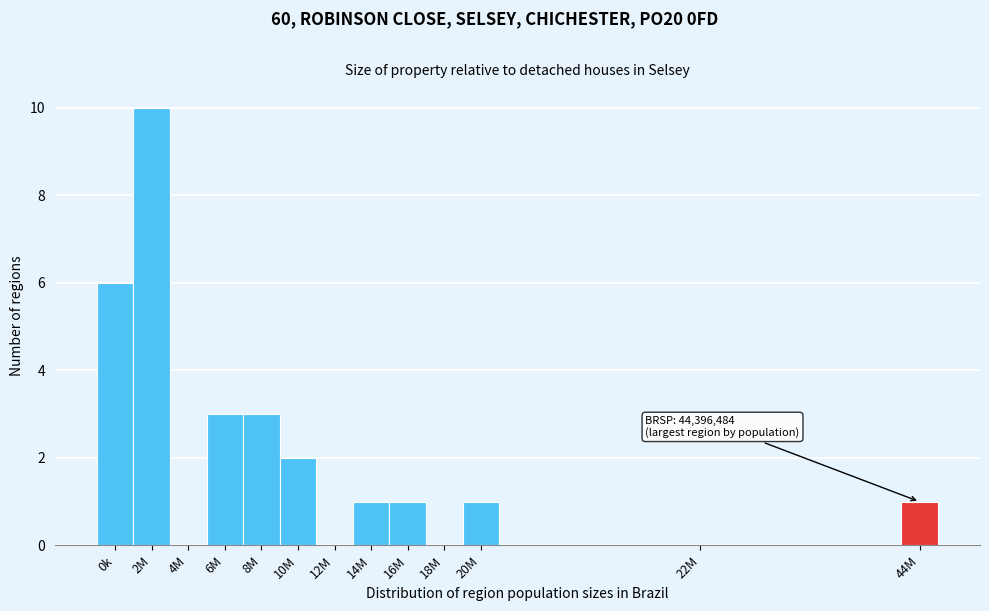

Reading right to left, list all the values displayed in this chart.

44M=1	22M=0	20M=1	18M=0	16M=1	14M=1	12M=0	10M=2	8M=3	6M=3	4M=0	2M=10	0k=6